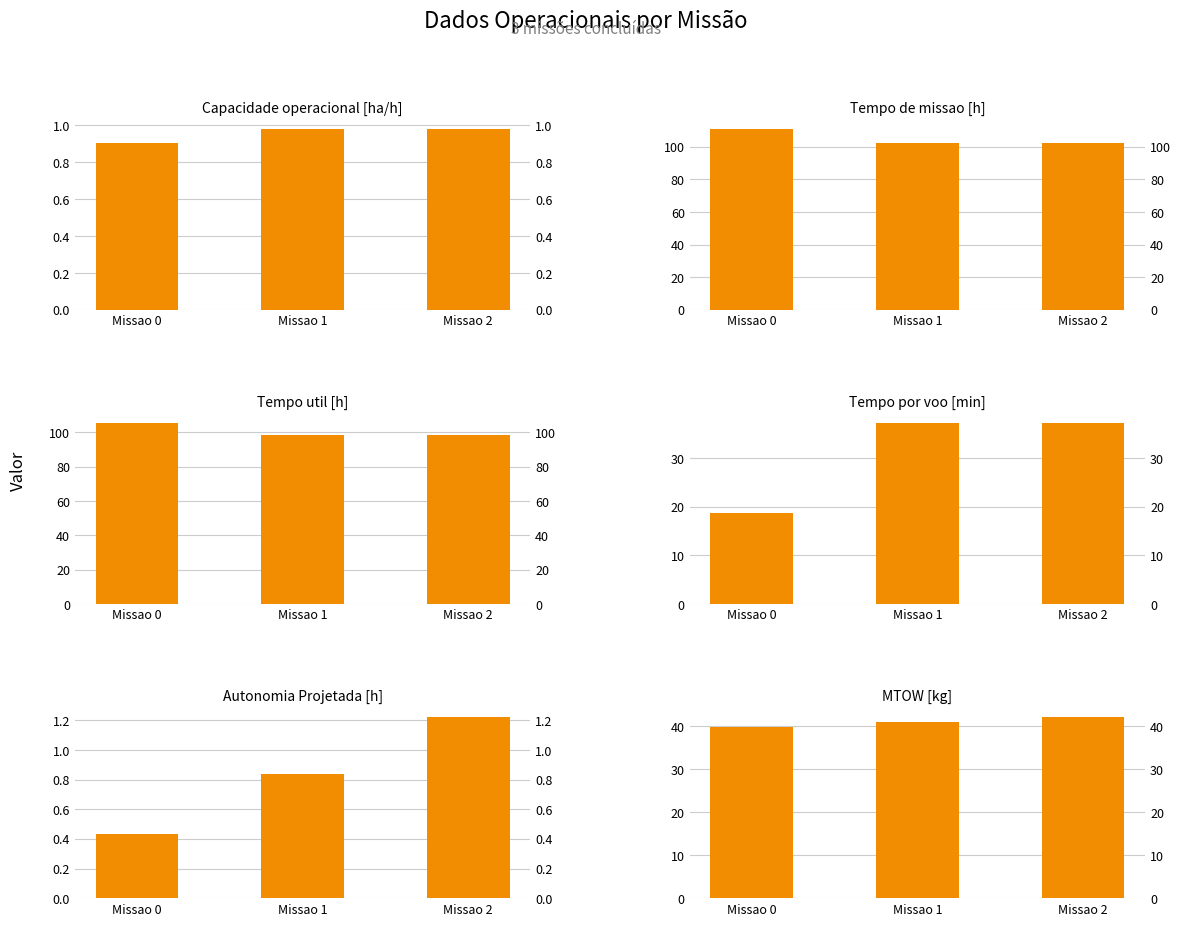

What is the difference between the maximum and minimum values in the Tempo por voo [min] series?

18.5